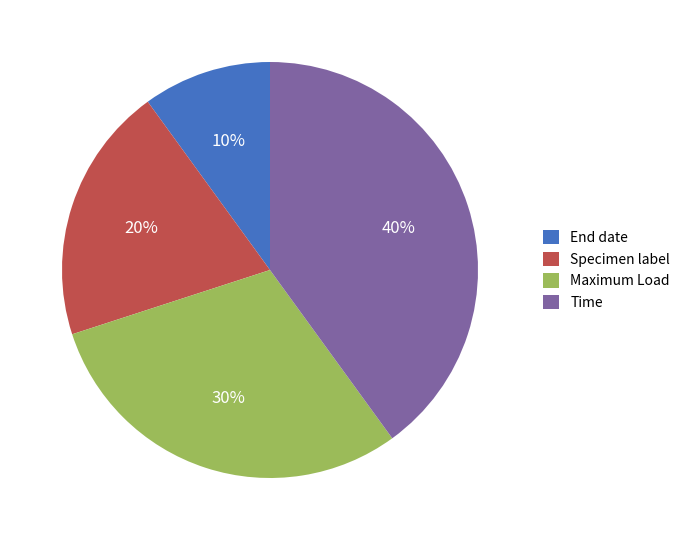

True or false: Specimen label accounts for 34% of the total.

False